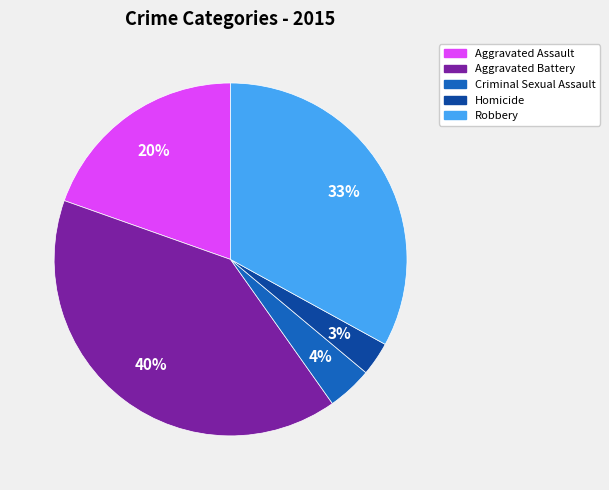

Combined, do Robbery and Aggravated Assault account for over 50%?

Yes